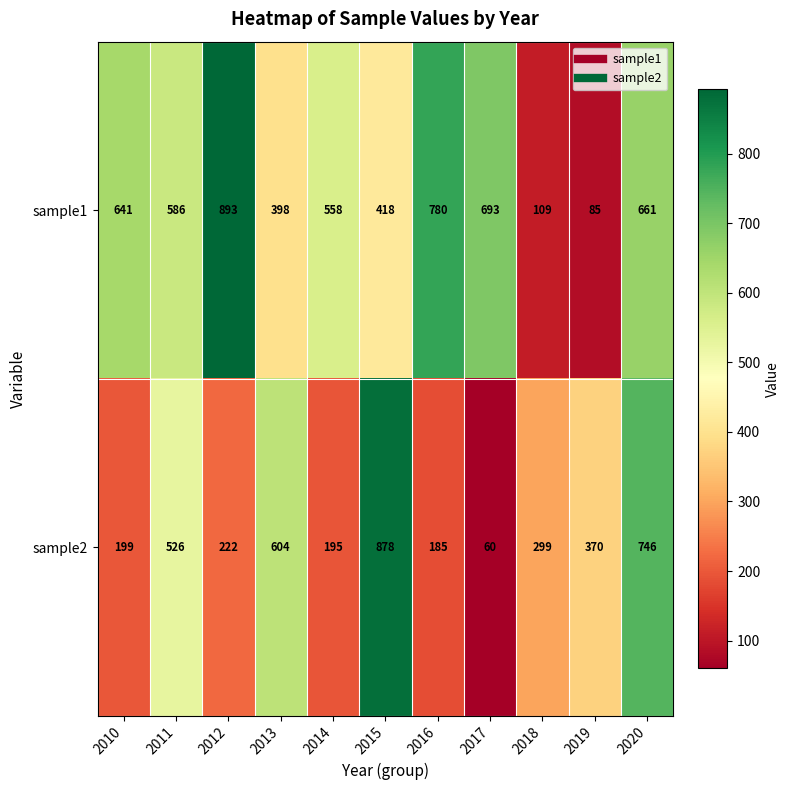

Rank the series at 2012 from lowest to highest value.

sample2, sample1